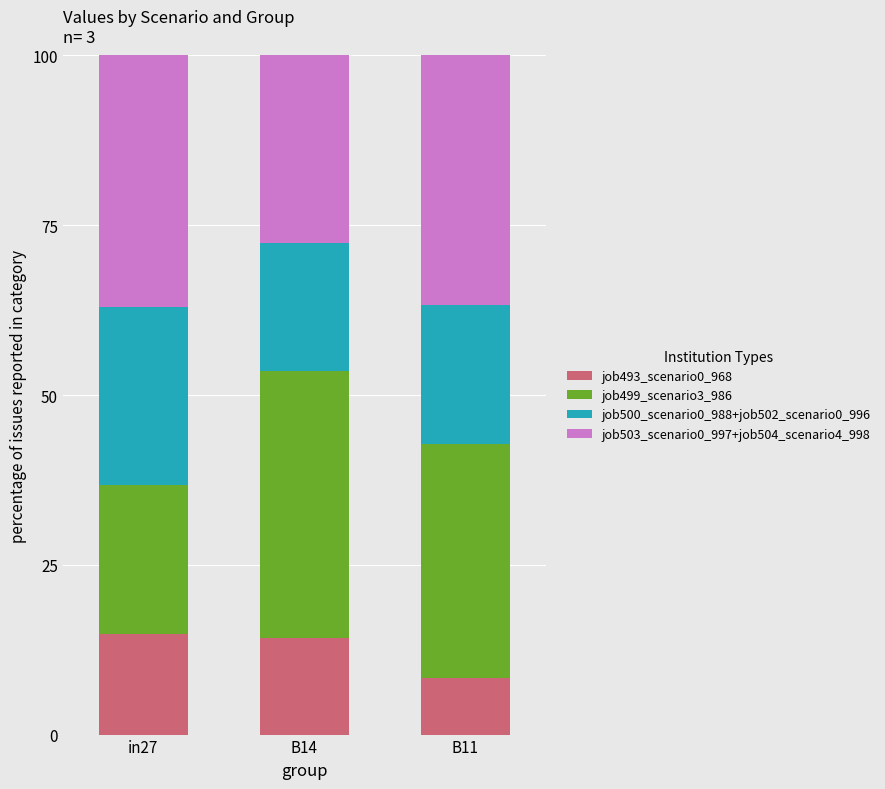

What is the total value across all series at in27?

100.0